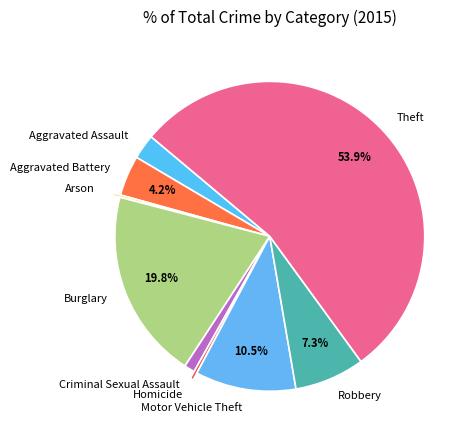

Is Motor Vehicle Theft the majority of the pie?

No